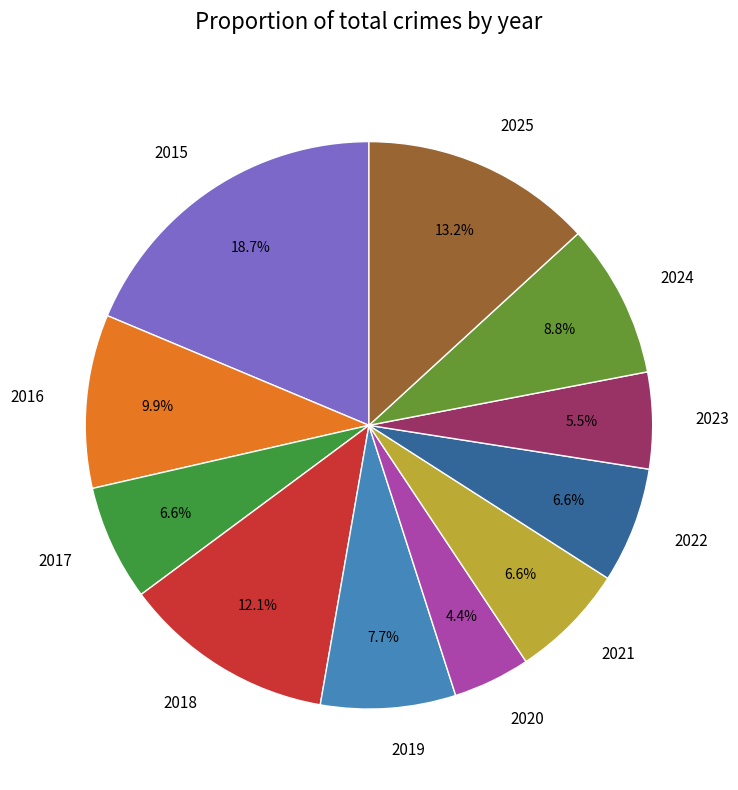

To the nearest percent, what is the difference between the largest and smallest slice percentages?

14%